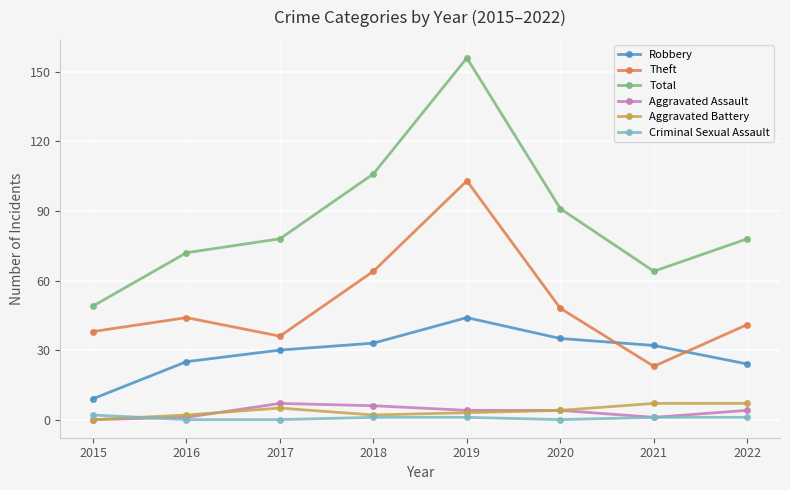

How many interior local valleys does the Theft series have?

2